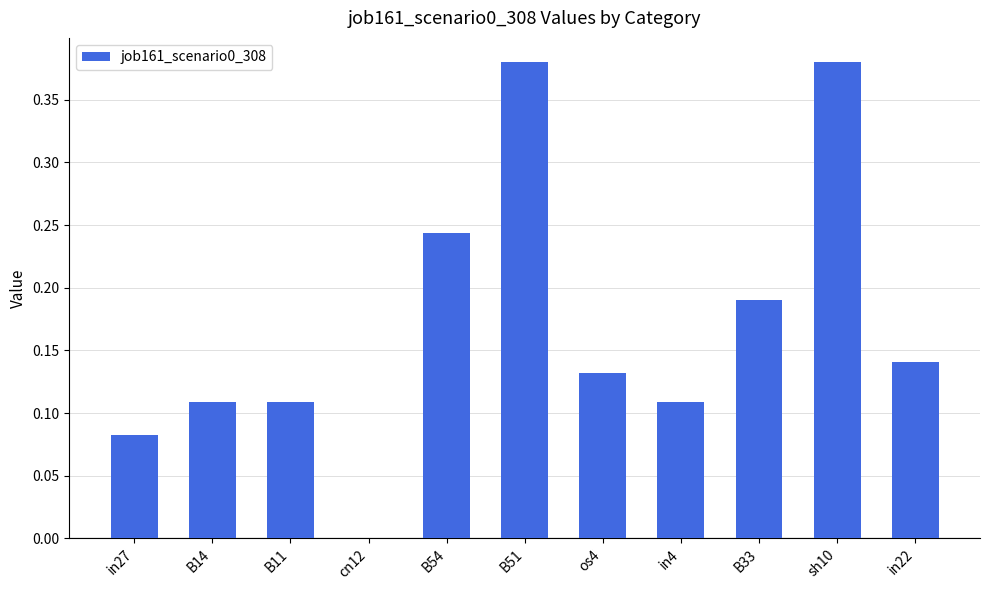

Which has a higher value, B54 or B11?

B54